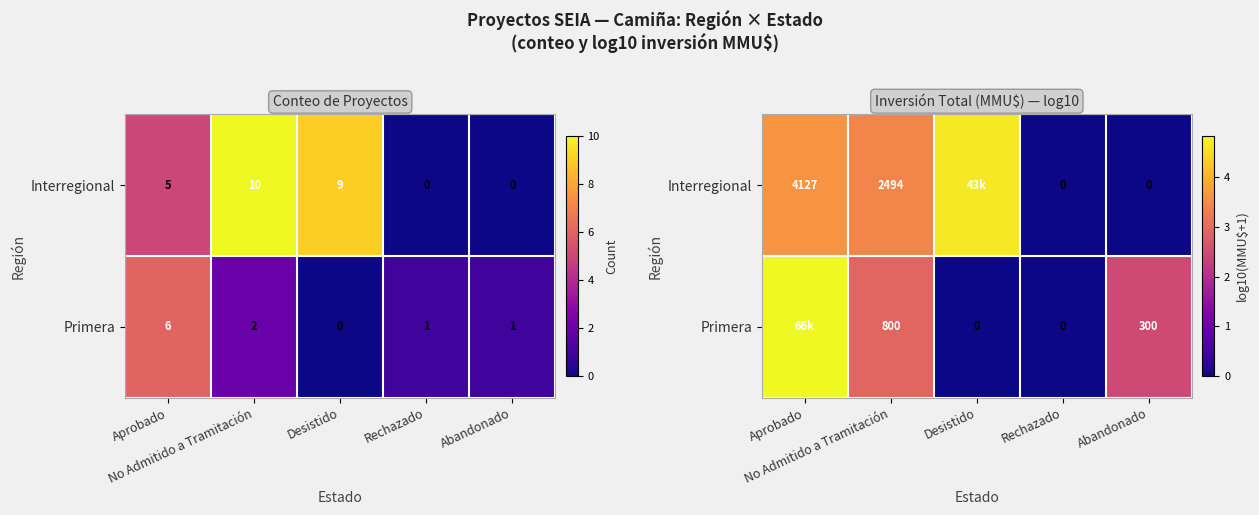

Between Abandonado and Aprobado, which is larger?

Aprobado